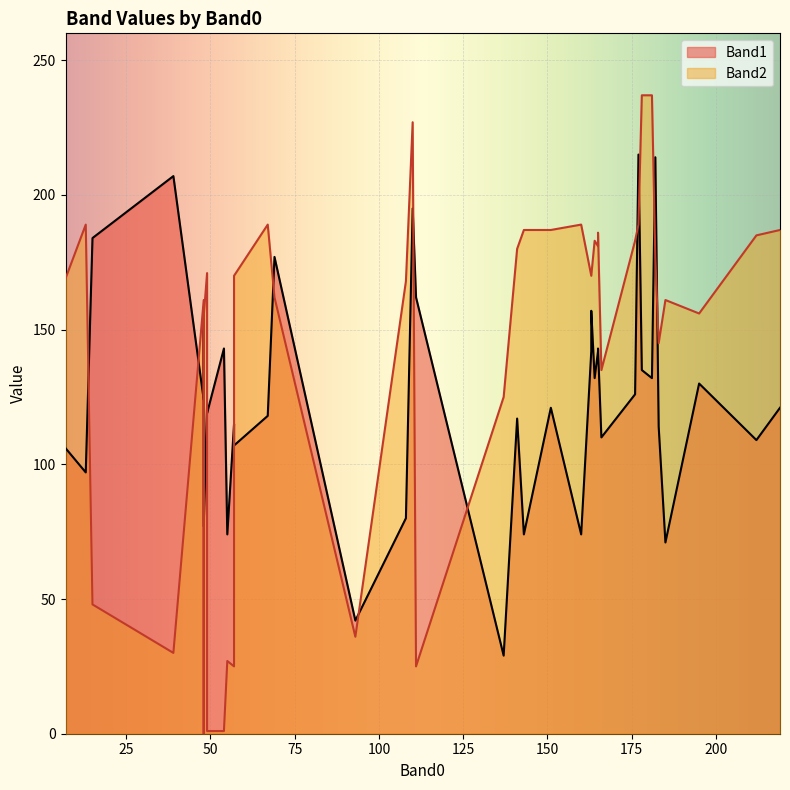

In Band2, how many points are higher than both neighbors (excluding endpoints)?

13